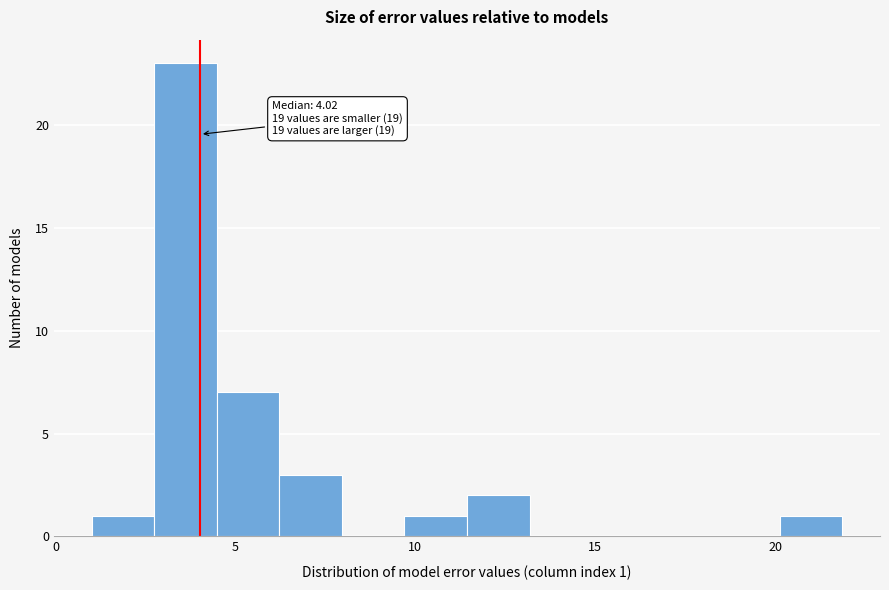

Around what value on the x-axis is the tallest bar? Give the approximate position of its centre, as read against the axis.

3.5